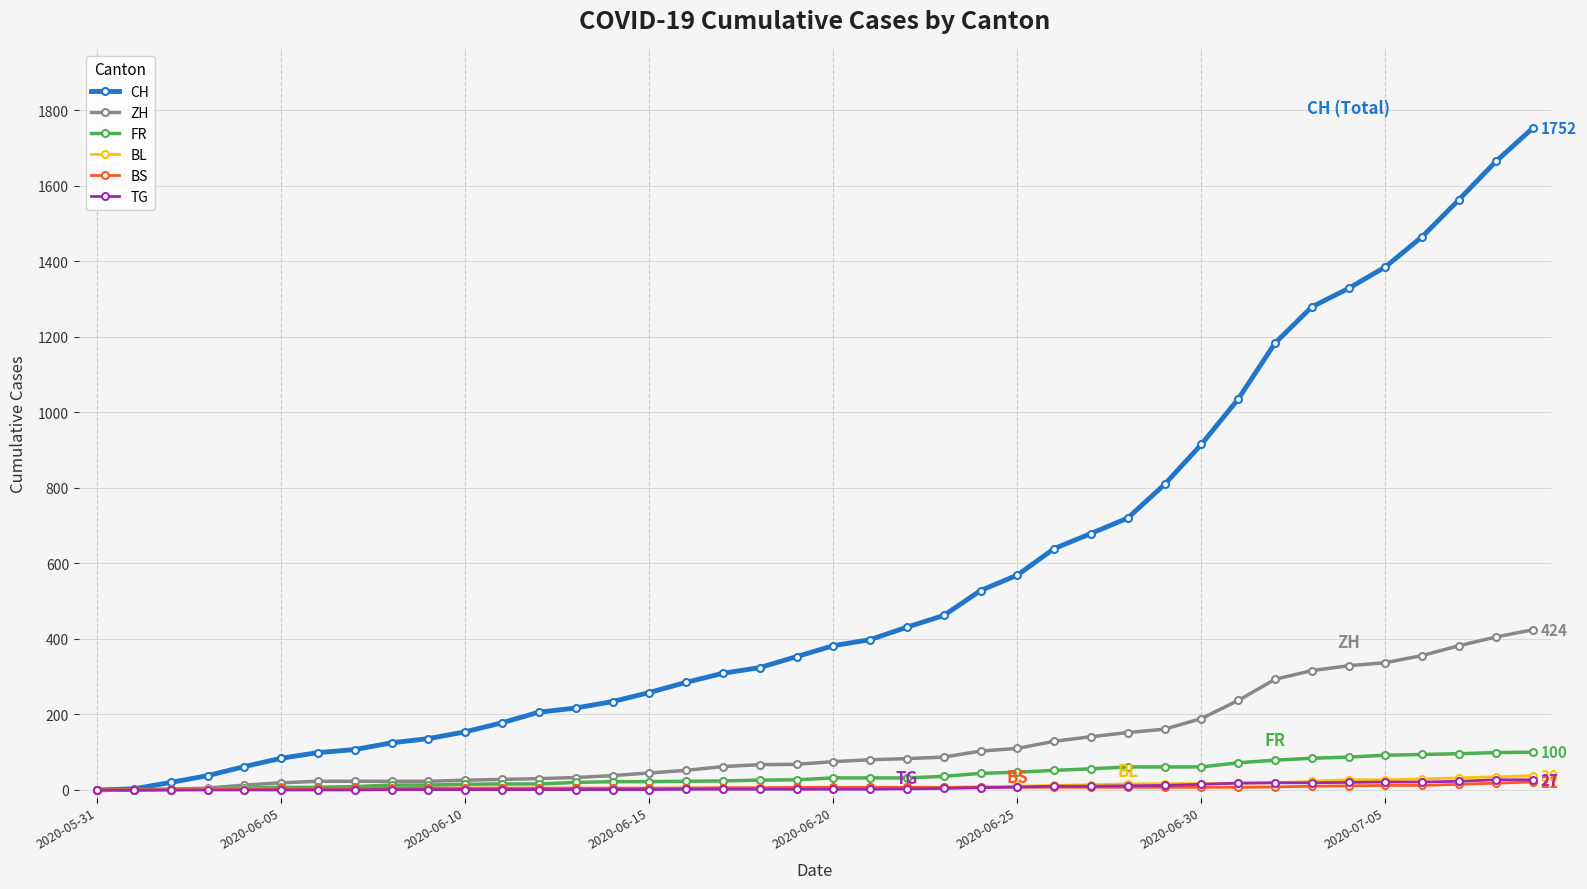

How many lines are shown in the chart?

6